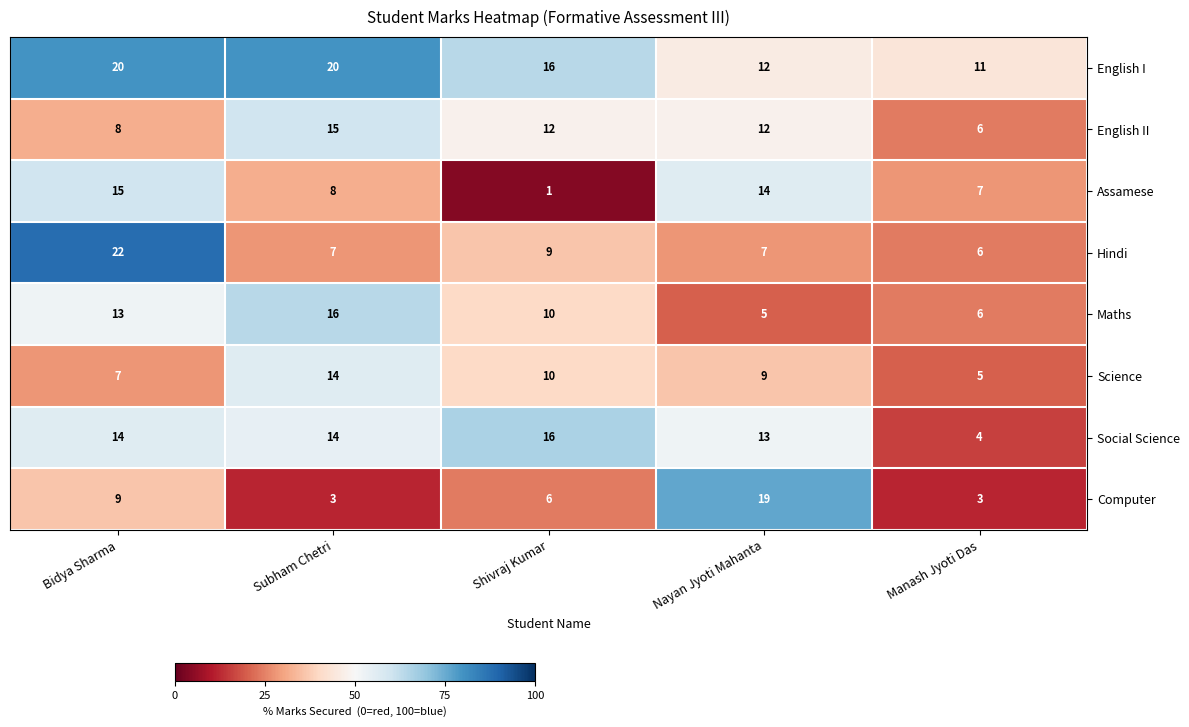

At Bidya Sharma, list the series in order from largest to smallest.

Hindi, English I, Assamese, Social Science, Maths, Computer, English II, Science